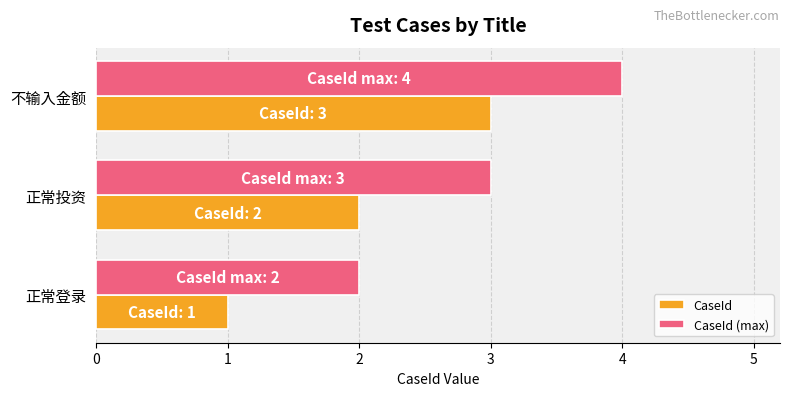

Which series has the largest total across all categories?

CaseId (max)